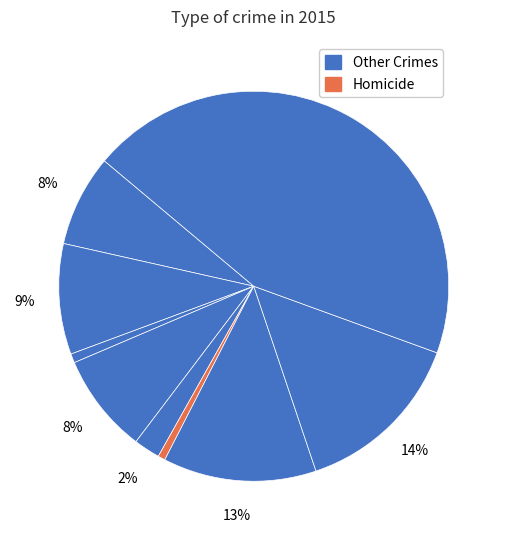

How many slices are in this pie chart?

9